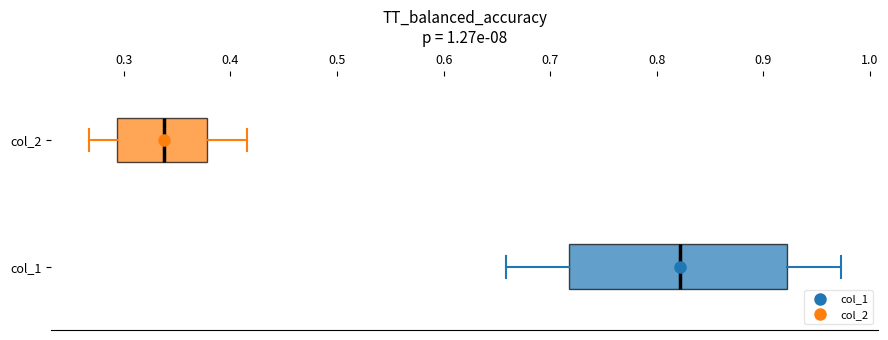

Comparing the boxes themselves (not the whiskers), which one is the widest?

col_1